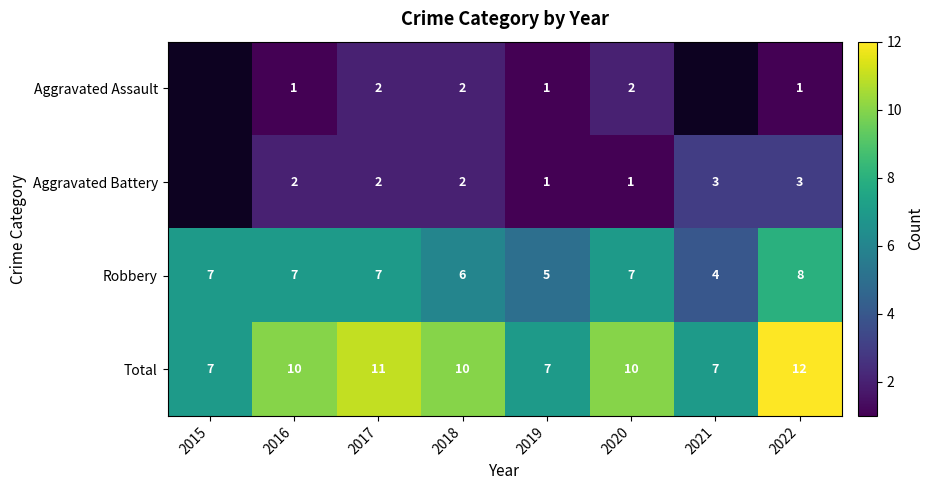

Which category has the highest value in the Total series?

2022